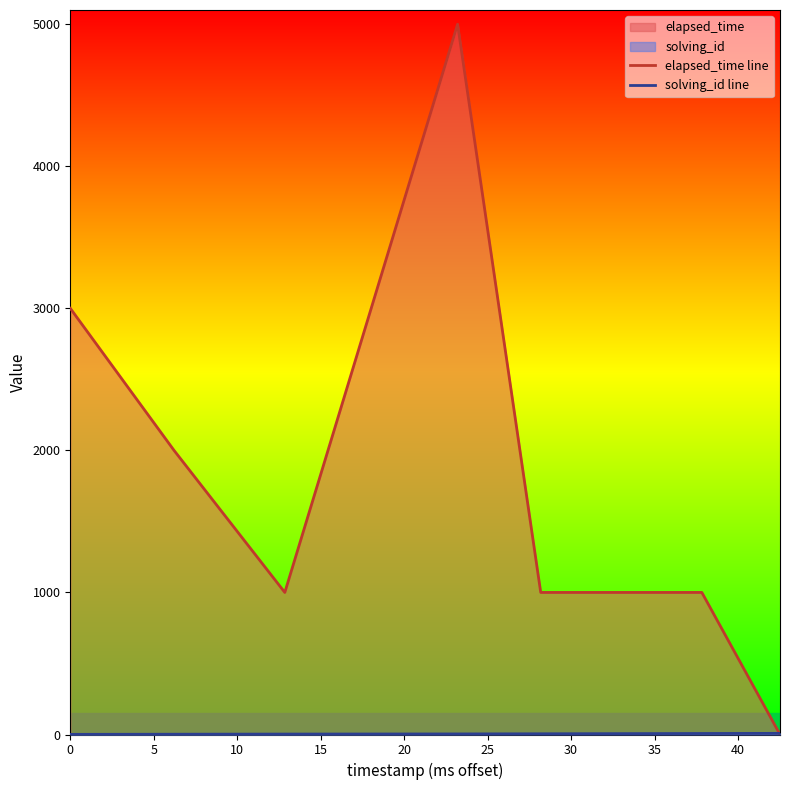

Reading right to left, transcribe all the data shown in this chart.

elapsed_time line: 0	1000	1000	1000	5000	1000	2000	3000
solving_id line: 8	7	6	5	4	3	2	1